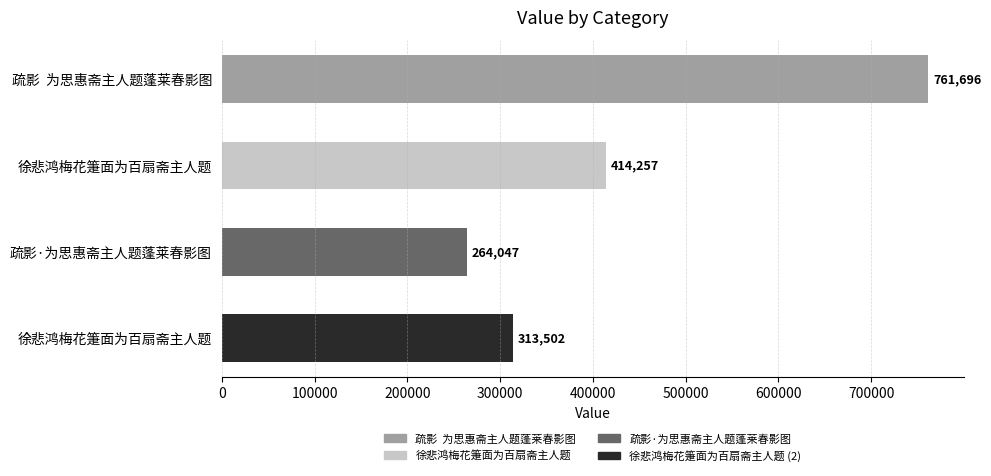

How many bars are there in total?

4